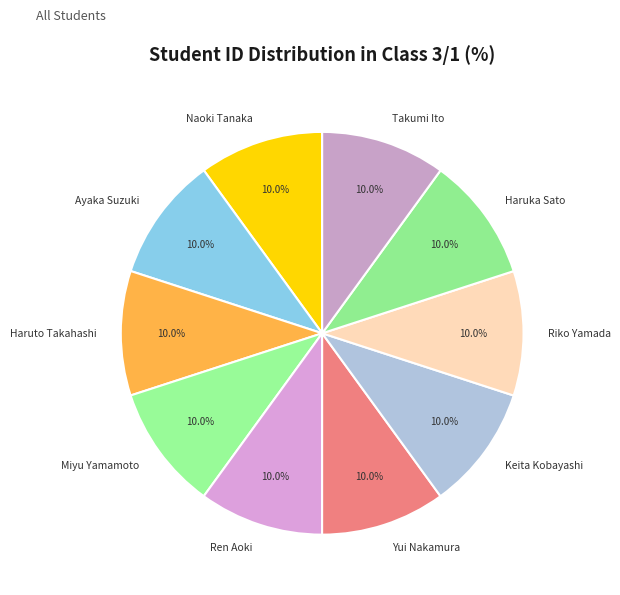

What is the ratio of the value at Riko Yamada to the value at Yui Nakamura?

1.0